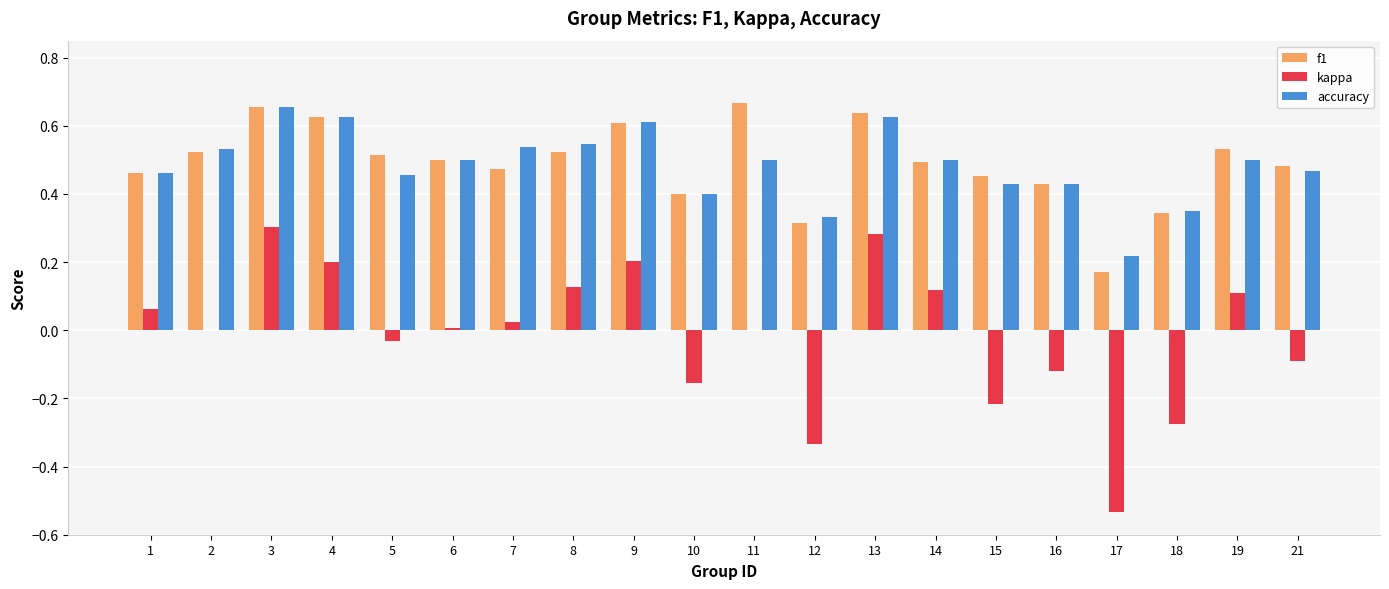

How many distinct data groups are displayed?

3